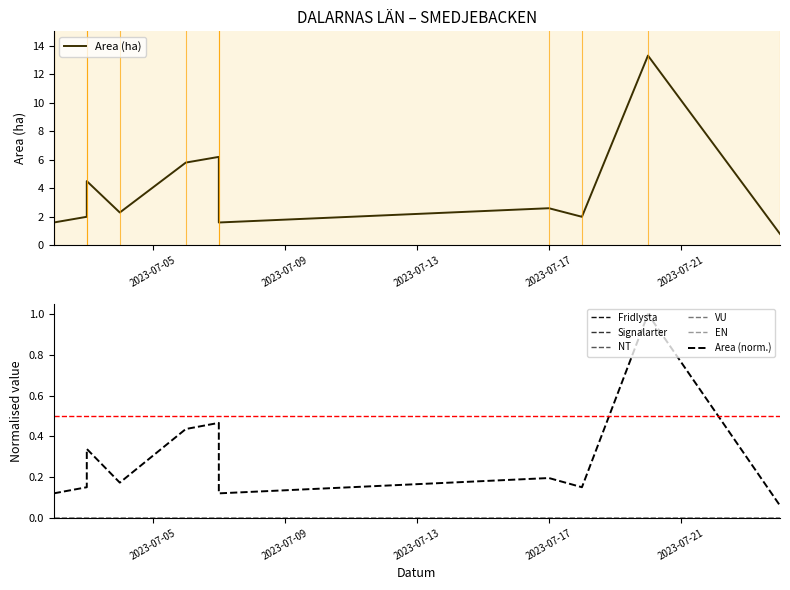

Which series has the largest total across all categories?

Area (ha)